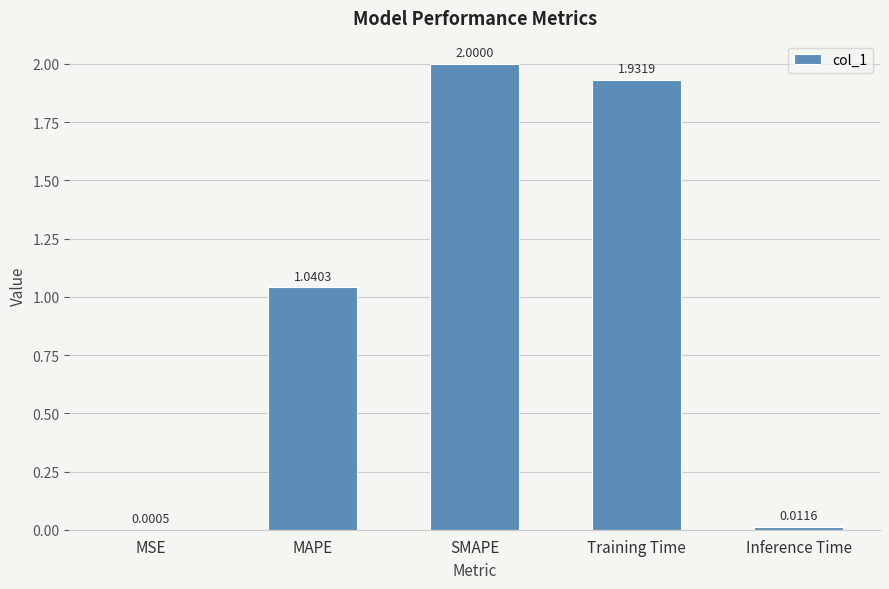

The chart shows a value of 2.7 at SMAPE. True or false?

False